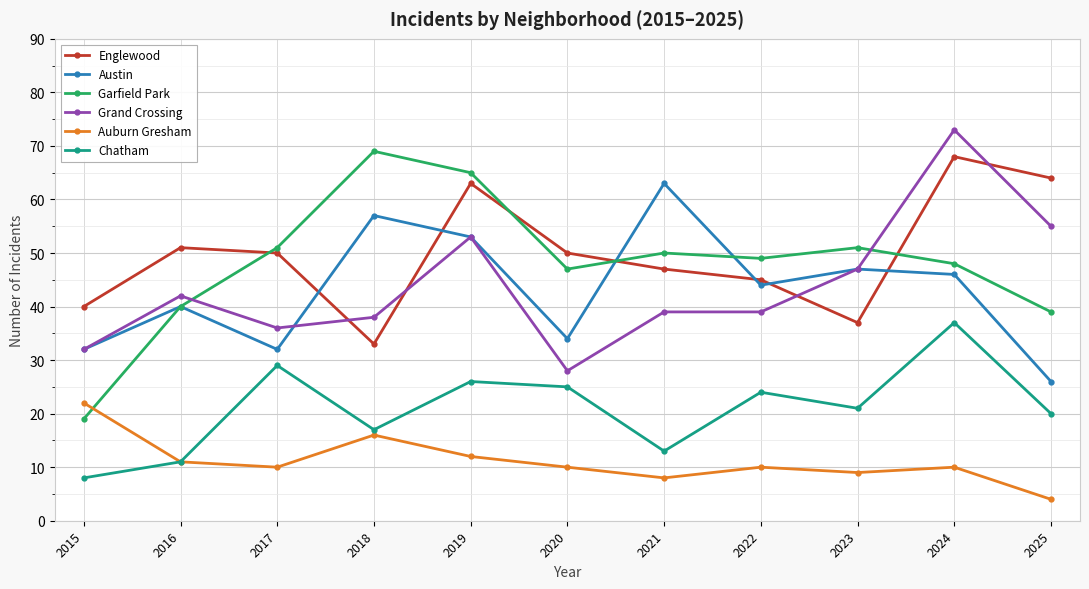

At which category does the chart reach its minimum across all series?

2025